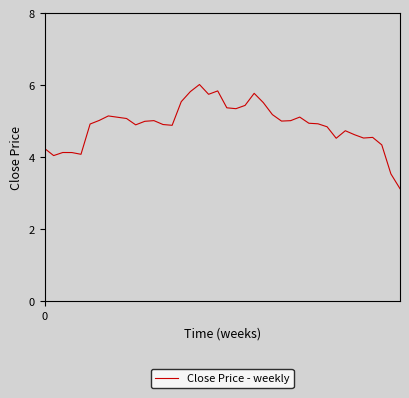

What is the difference between the maximum and minimum values?

2.9